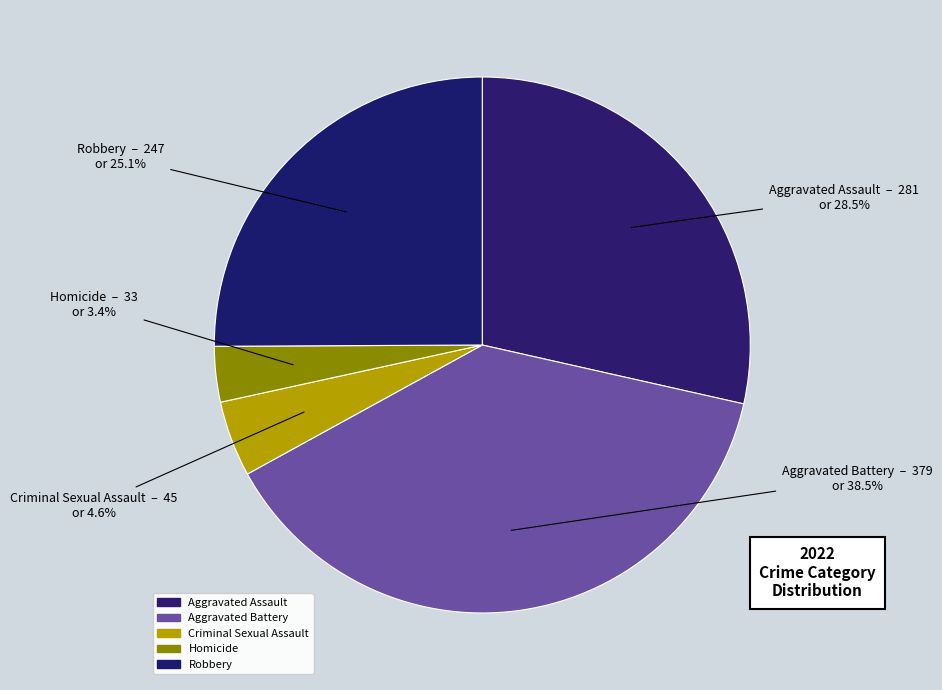

To the nearest percent, what percentage of the pie is Robbery?

25%